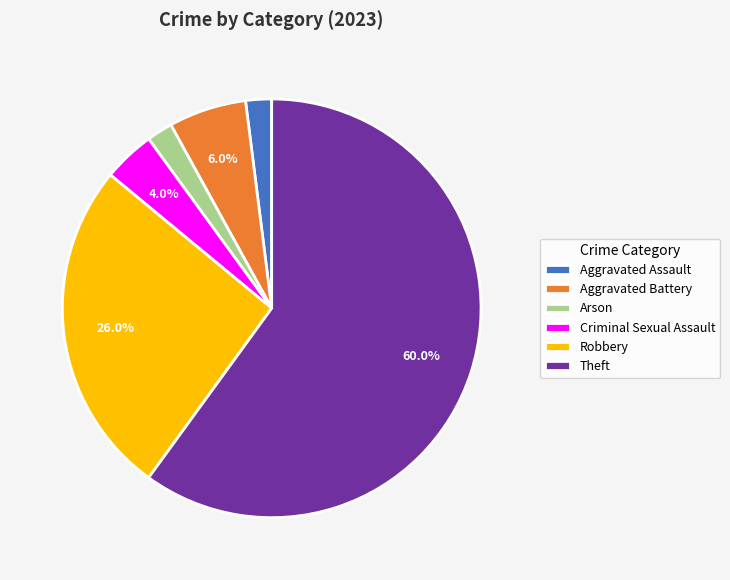

Count the number of slices in the pie.

6